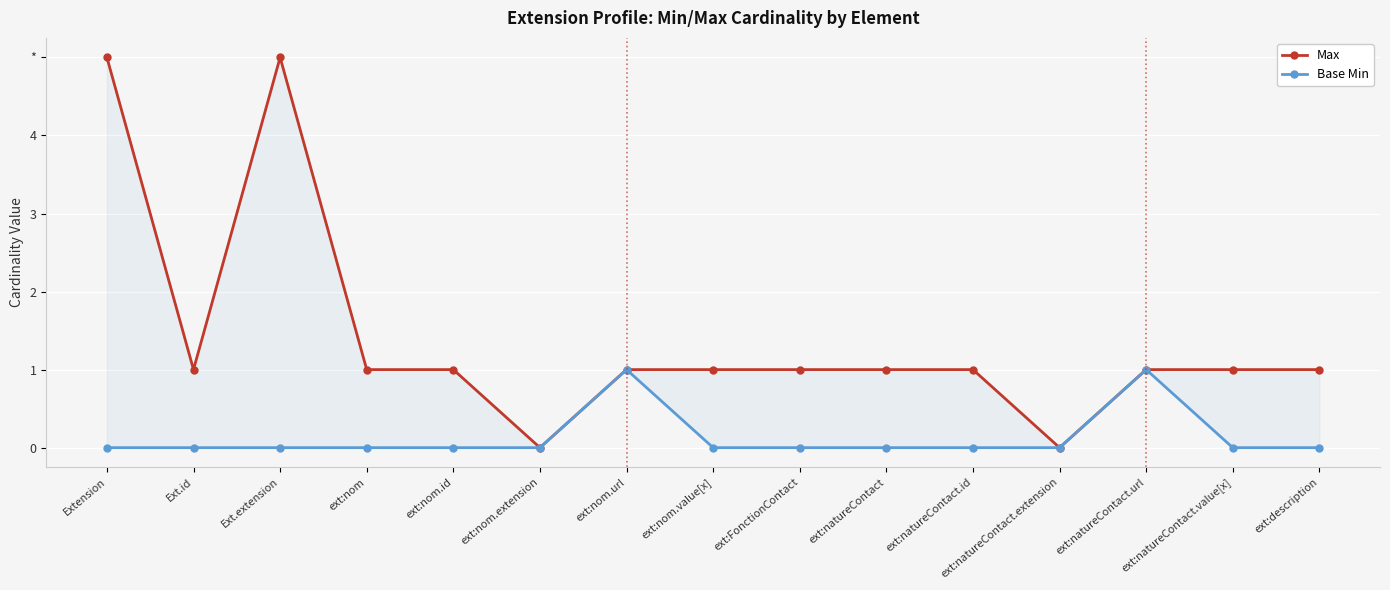

True or false: Base Min and Max cross at least once.

False